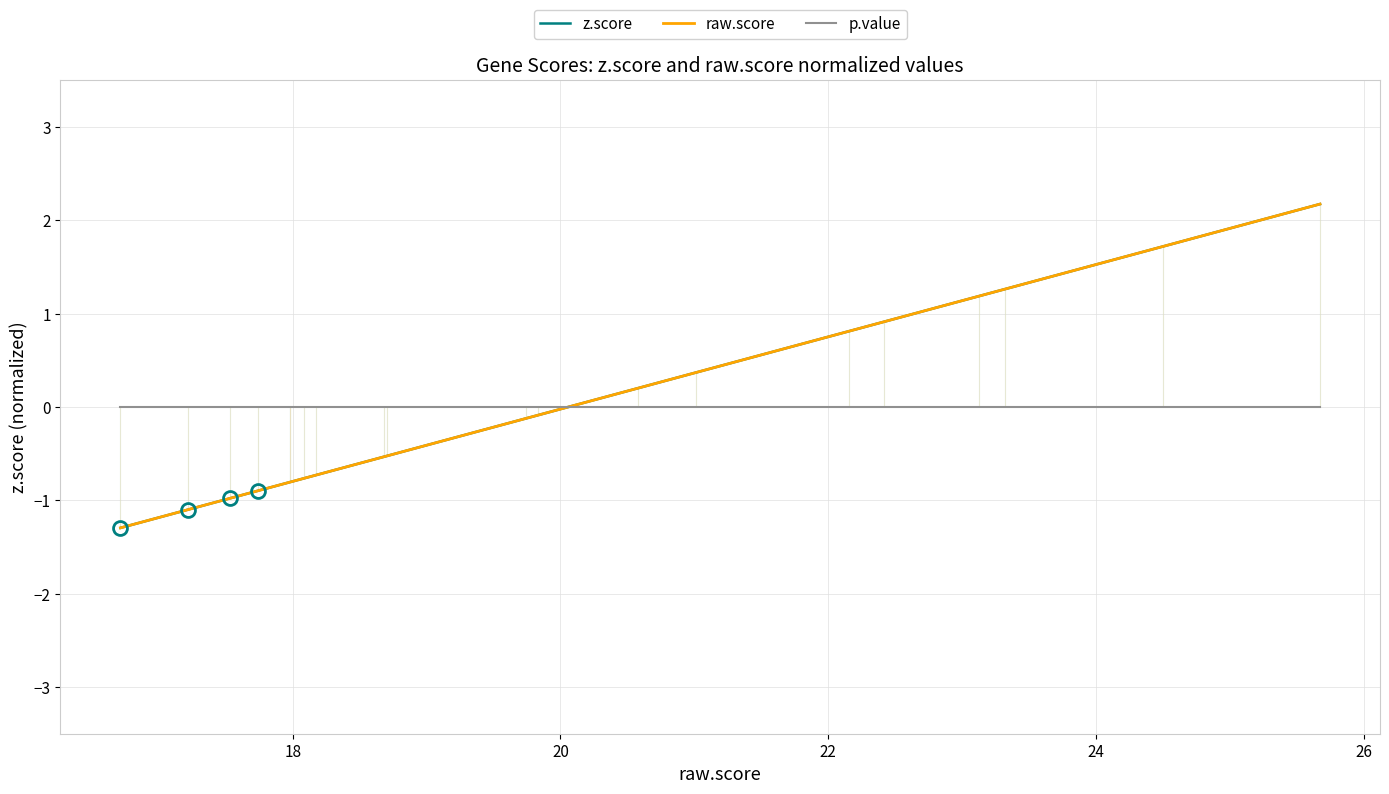

True or false: p.value and raw.score cross at least once.

True